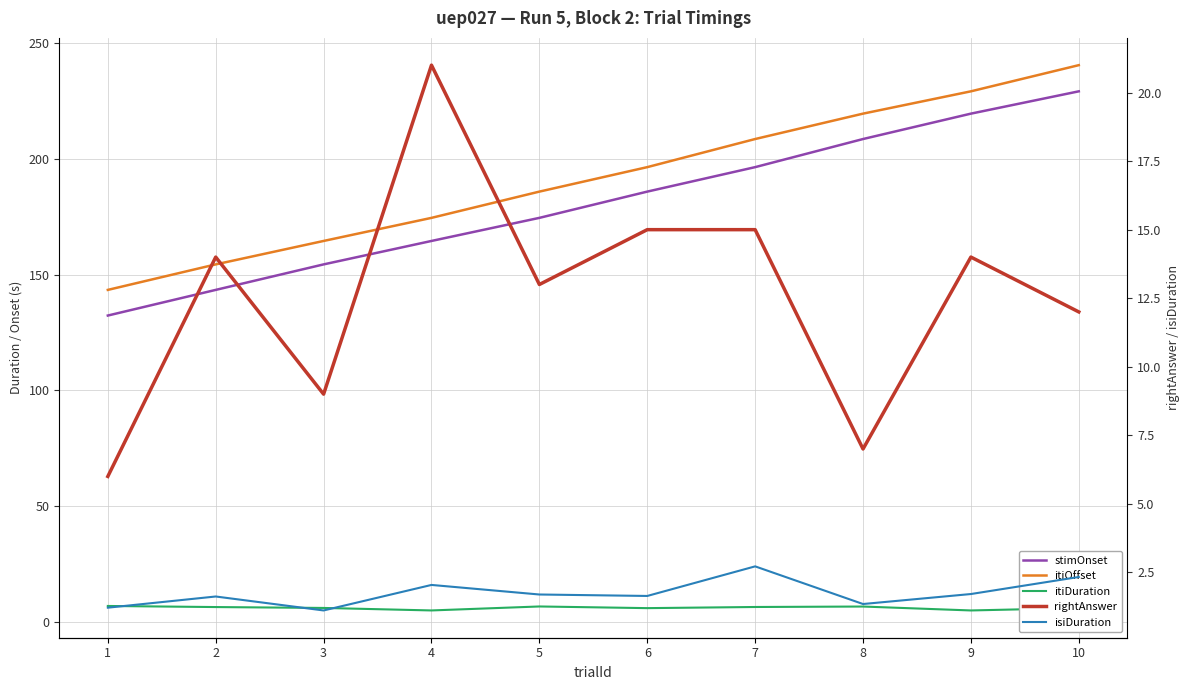

What is the difference between the maximum and minimum values in the rightAnswer series?

15.0